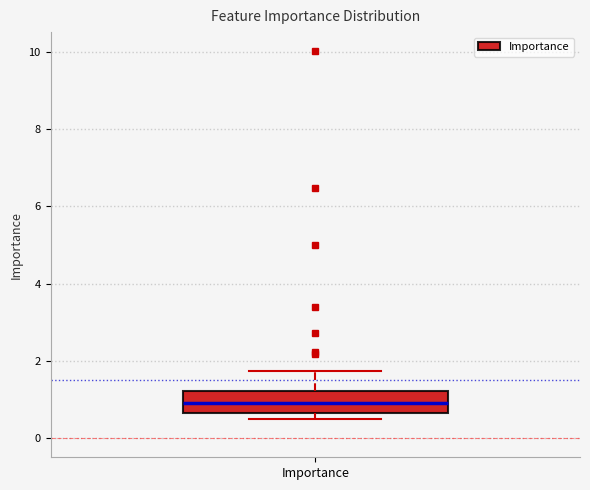

Read this box plot against the y-axis: the position of the median line, the range covered by the box, and the ends of both whiskers. The values are not printed on the chart, so give them approximately, as read against the axis.

median 1.0, box 0.6 to 1.2, whiskers 0.4 to 1.8